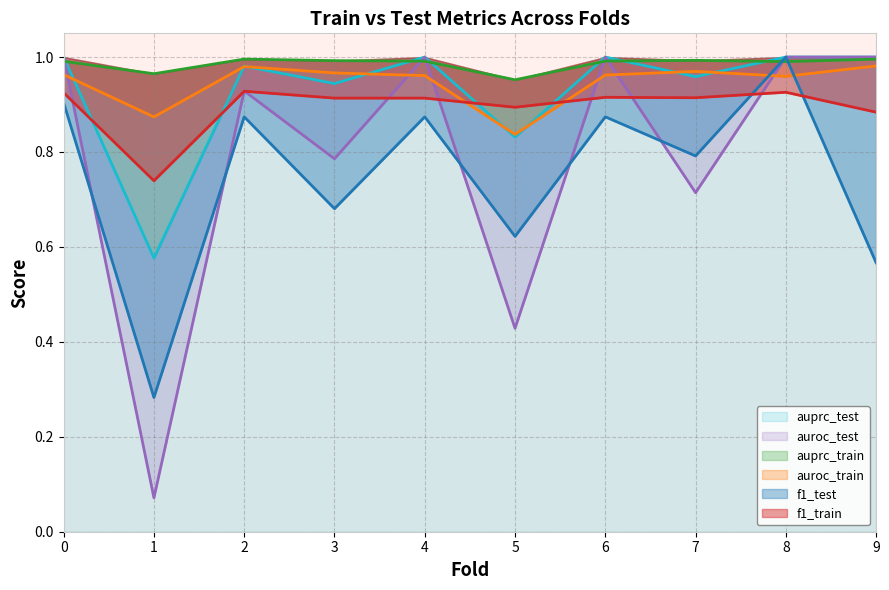

The value of auroc_test (line) at 4 is 1.0. True or false?

True